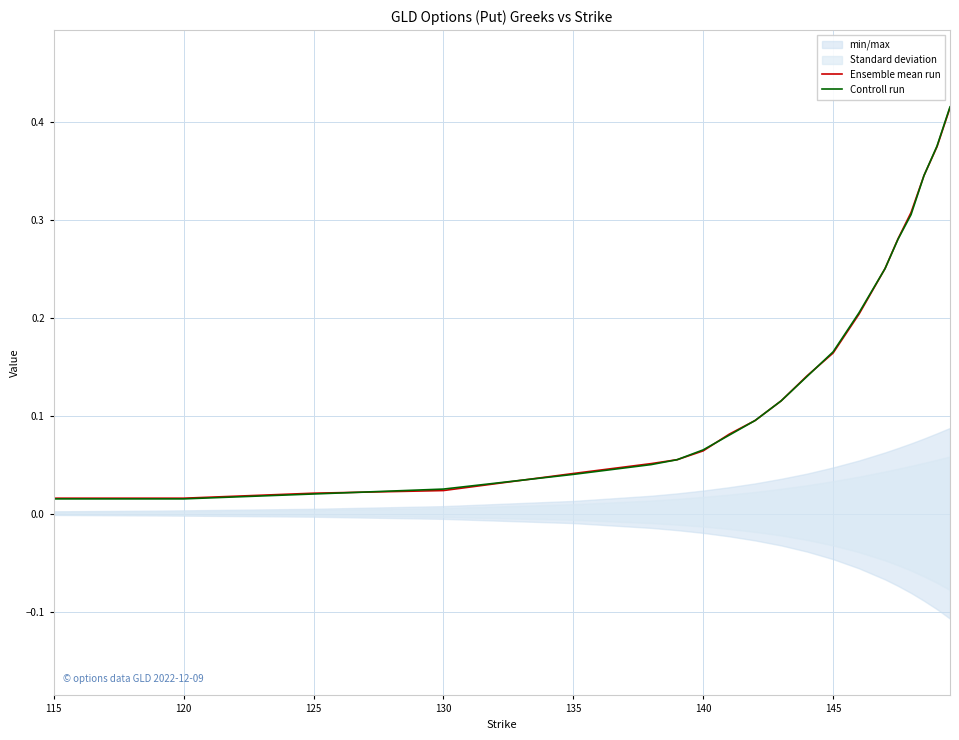

Which series has the largest total across all categories?

Ensemble mean run